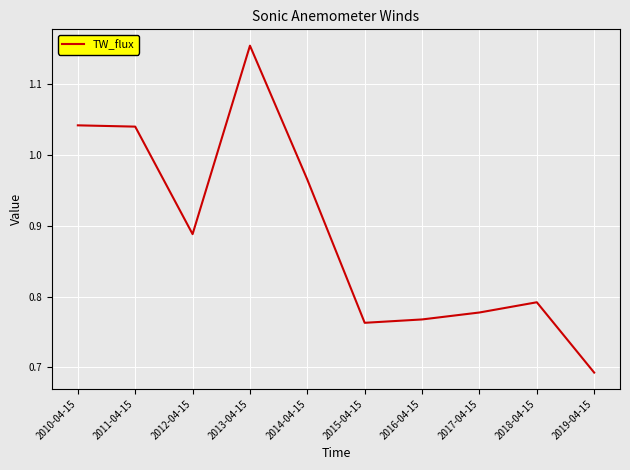

What is the difference between the maximum and minimum values?

0.5